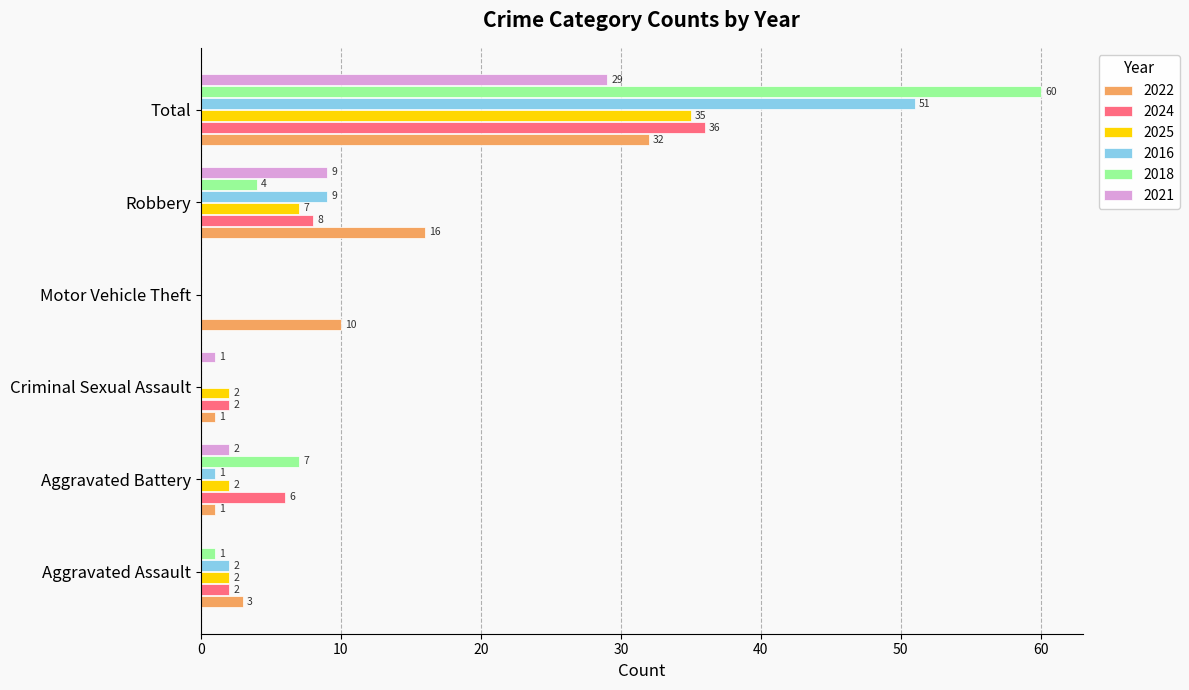

Is it true that 2018 equals 4 at Aggravated Battery?

False